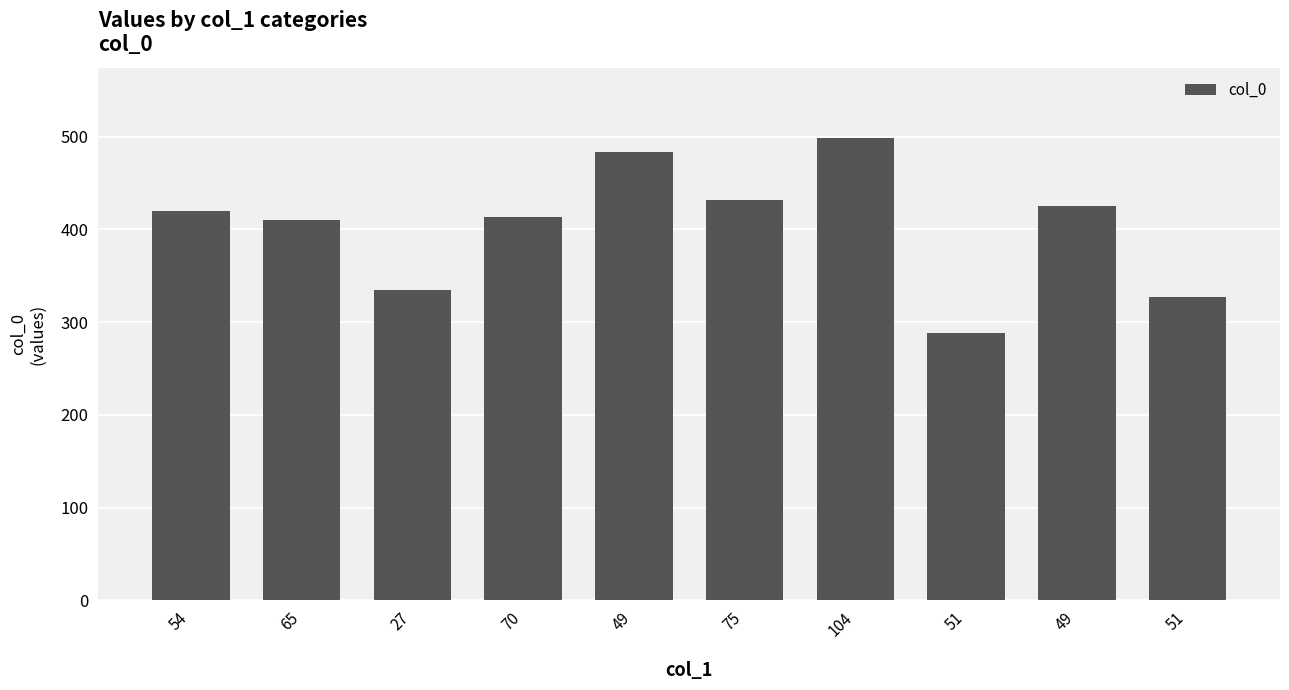

Rank the categories by value from highest to lowest.

104, 49, 75, 49, 54, 70, 65, 27, 51, 51